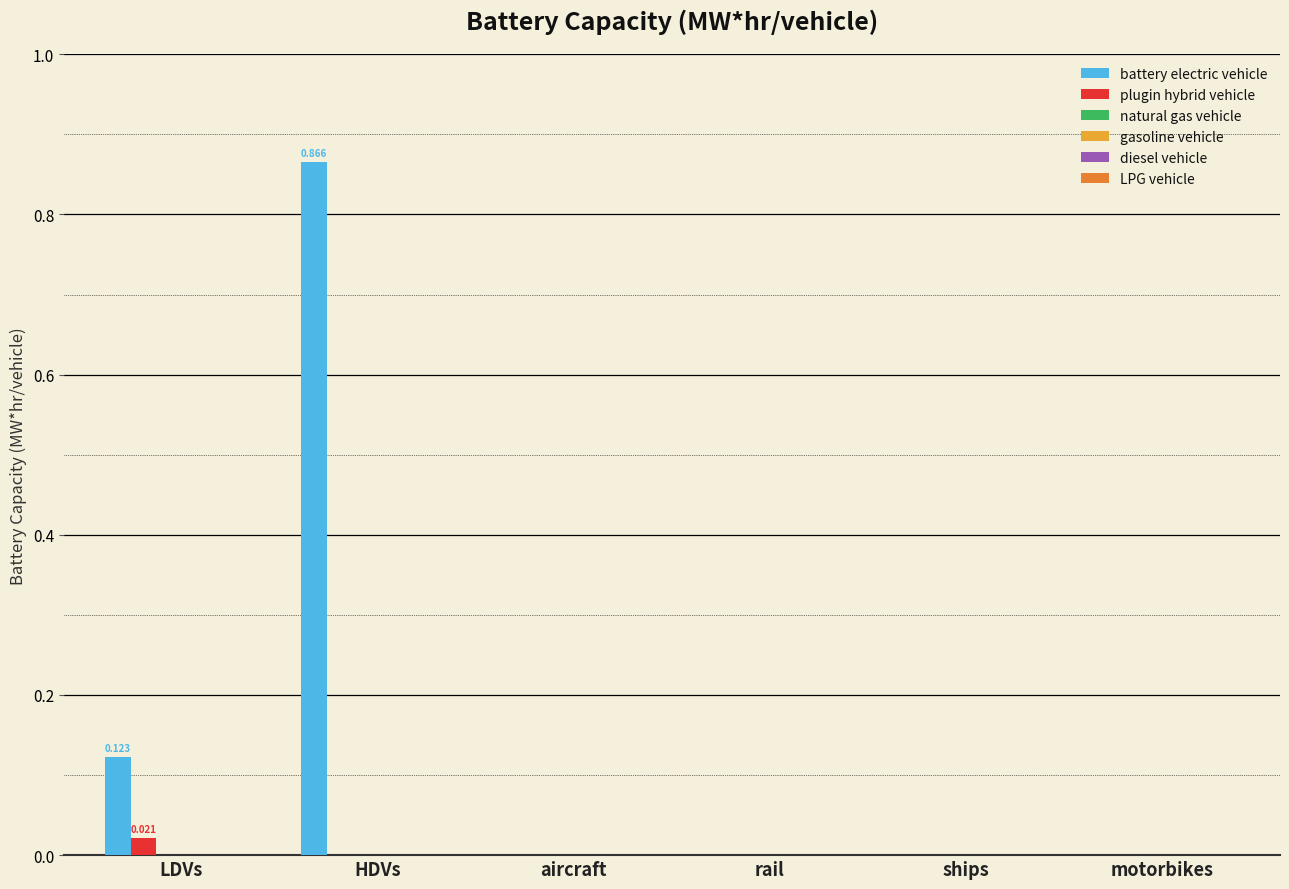

Which series has the largest total across all categories?

battery electric vehicle